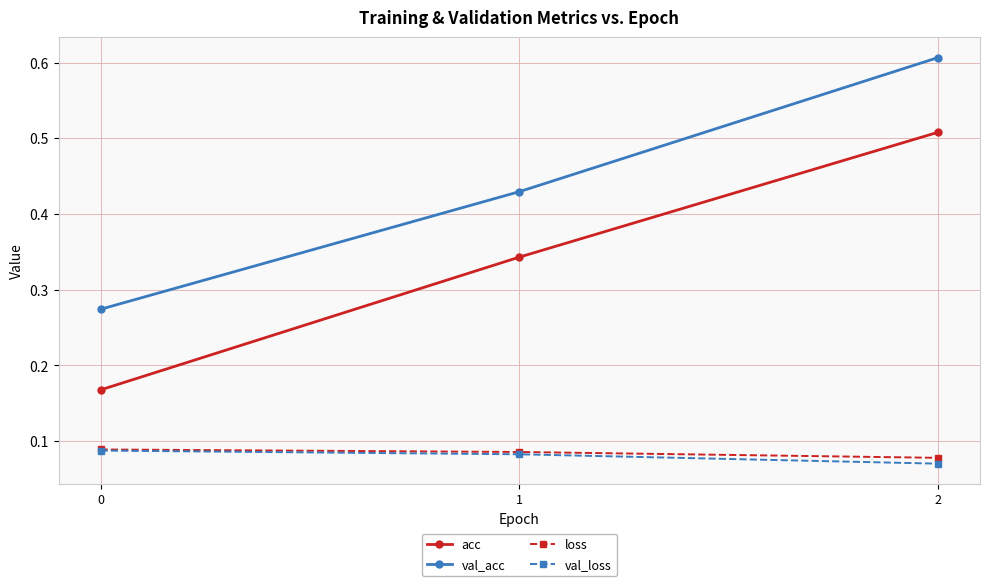

Which series has the largest range (max minus min)?

acc